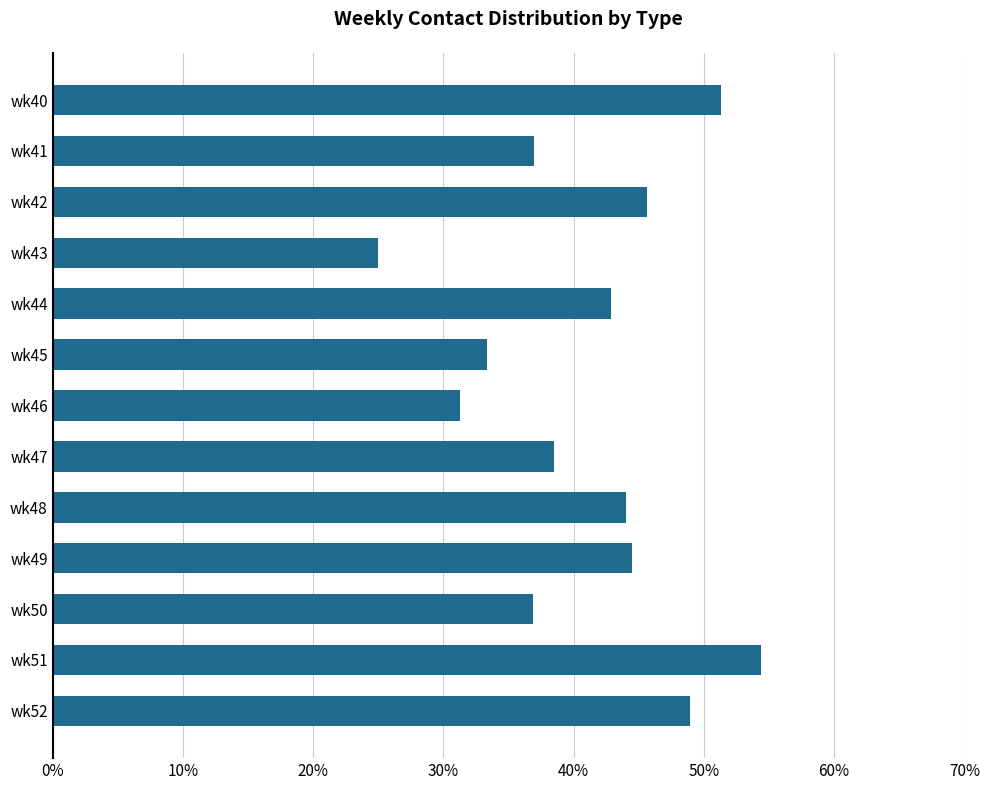

What is the value of the 13th bar from the top?

48.9